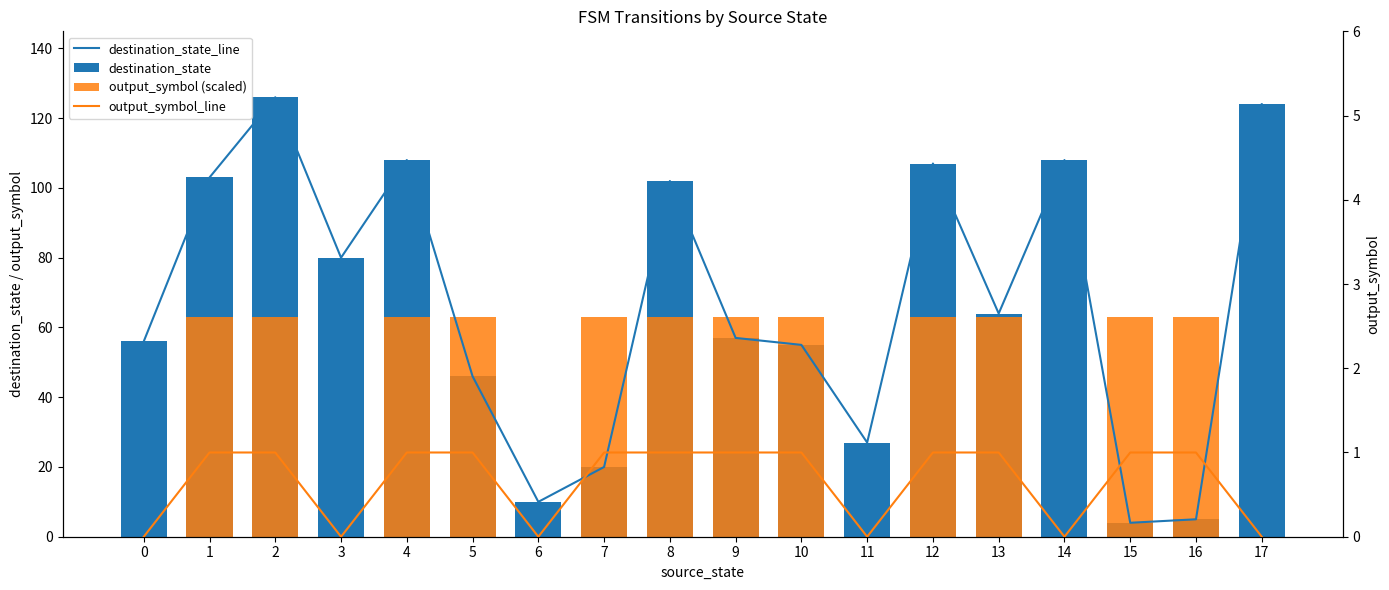

Rank the categories by output_symbol_line value from highest to lowest.

1, 2, 4, 5, 7, 8, 9, 10, 12, 13, 15, 16, 0, 3, 6, 11, 14, 17